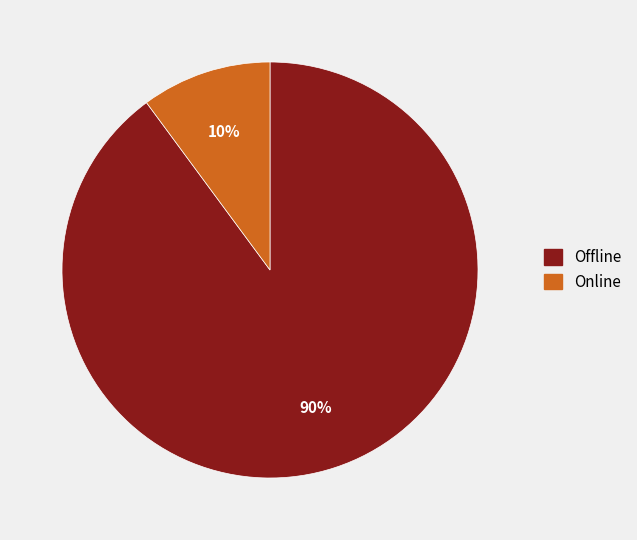

Between Offline and Online, which is larger?

Offline